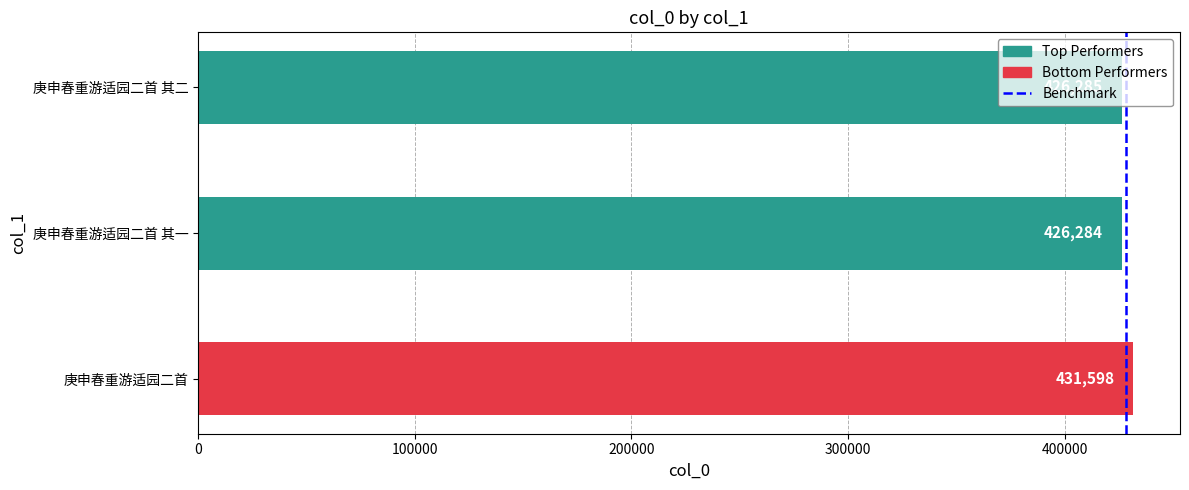

Is it true that the value at 庚申春重游适园二首 其一 is 426284?

True